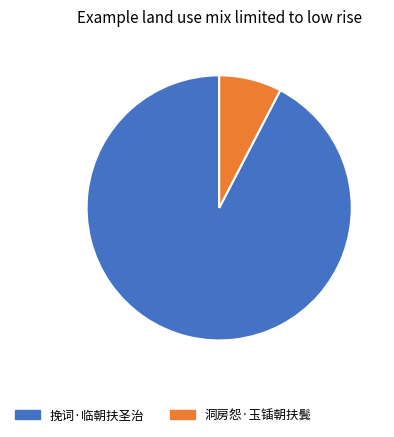

What is the largest slice in the pie chart?

挽词·临朝扶圣治